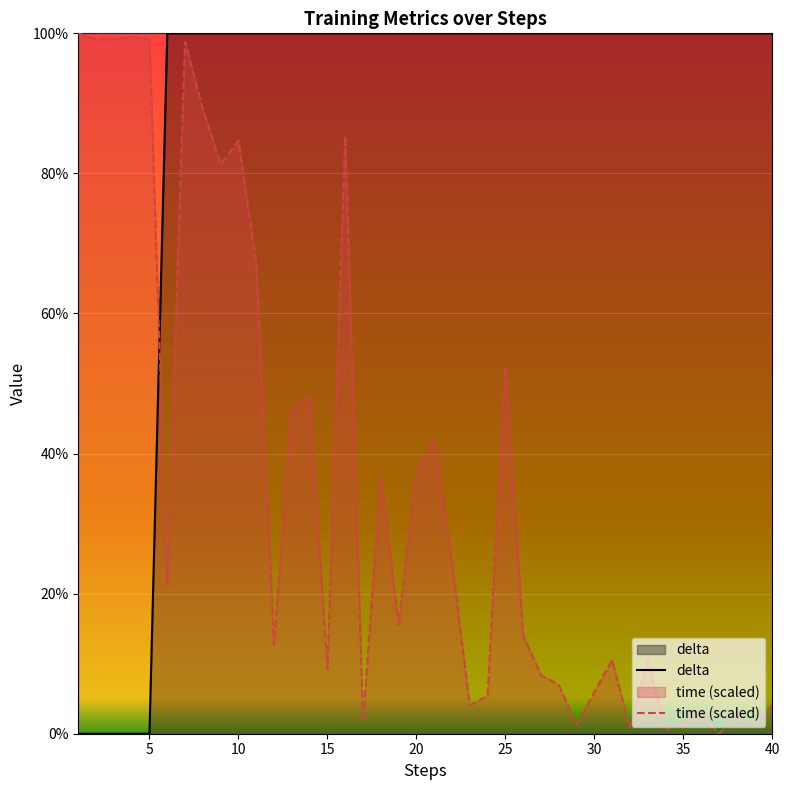

At 35, list the series in order from smallest to largest.

time (scaled), delta